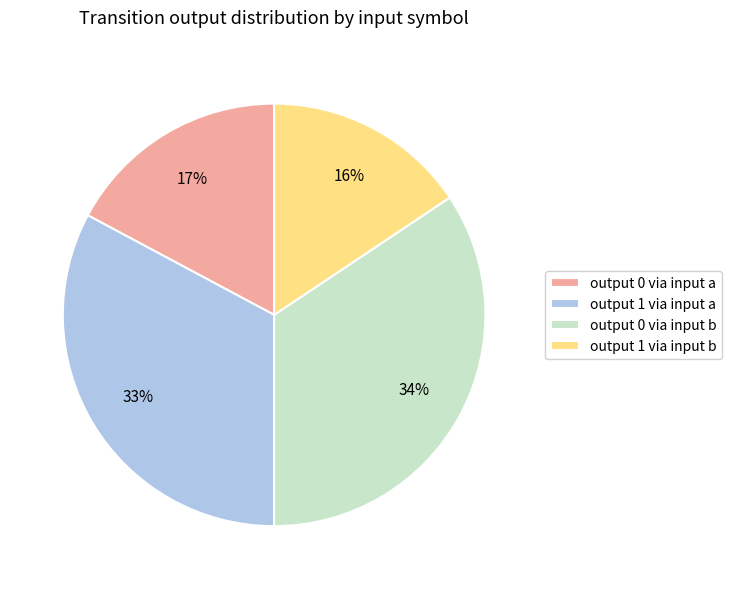

Is there any slice that represents more than half of the pie?

No